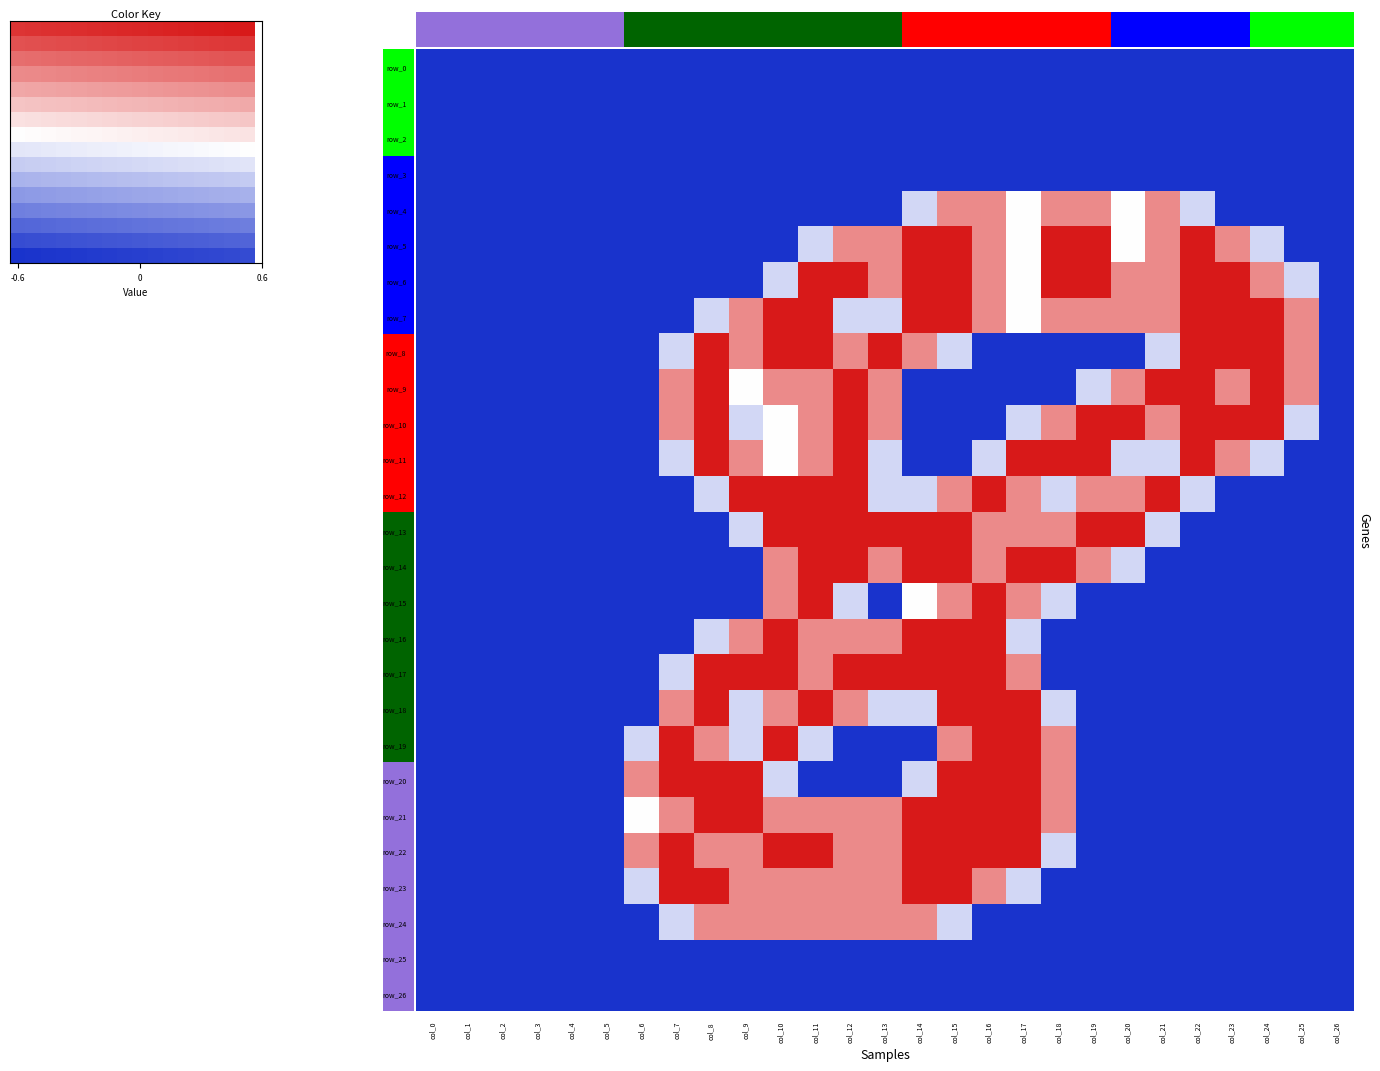

Count the row_13 values in the range 0 to 2.

27